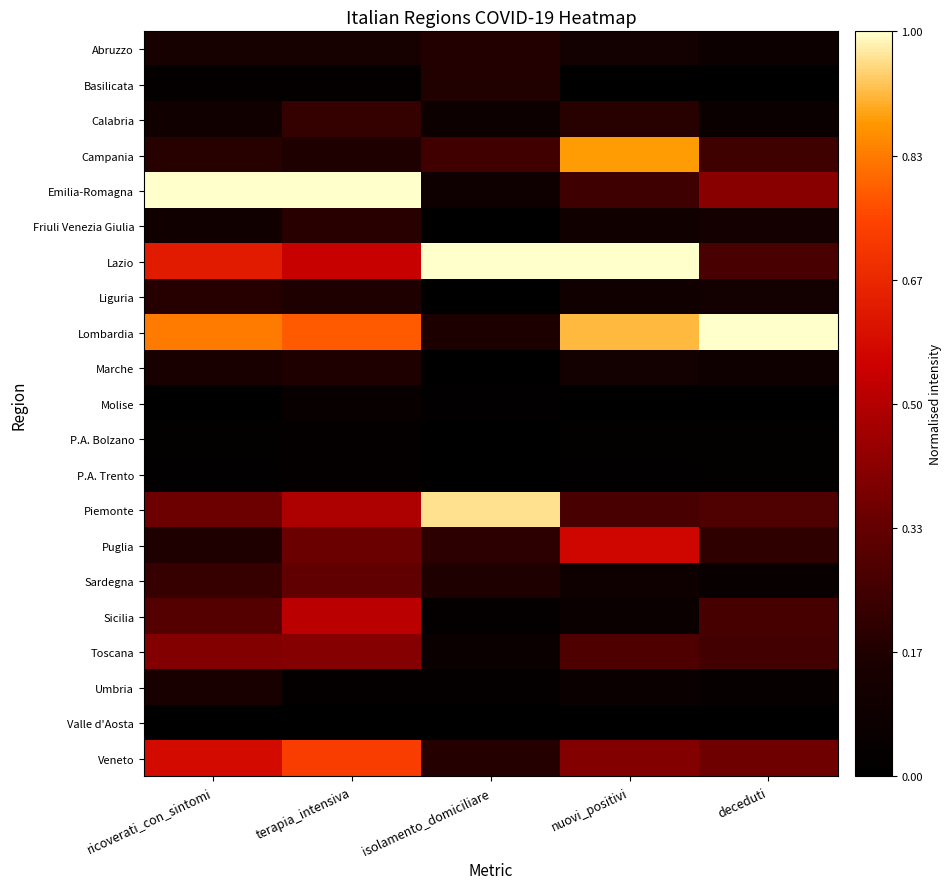

What is the difference between the highest and lowest values at terapia_intensiva?

1.0